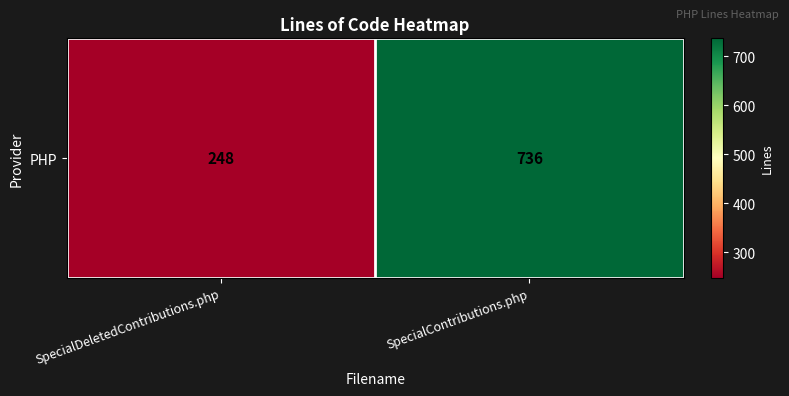

Reading left to right, extract all data points from this chart.

SpecialDeletedContributions.php=248	SpecialContributions.php=736